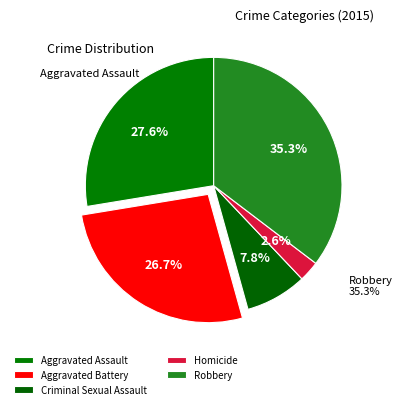

Which category has the smallest portion of the pie?

Homicide